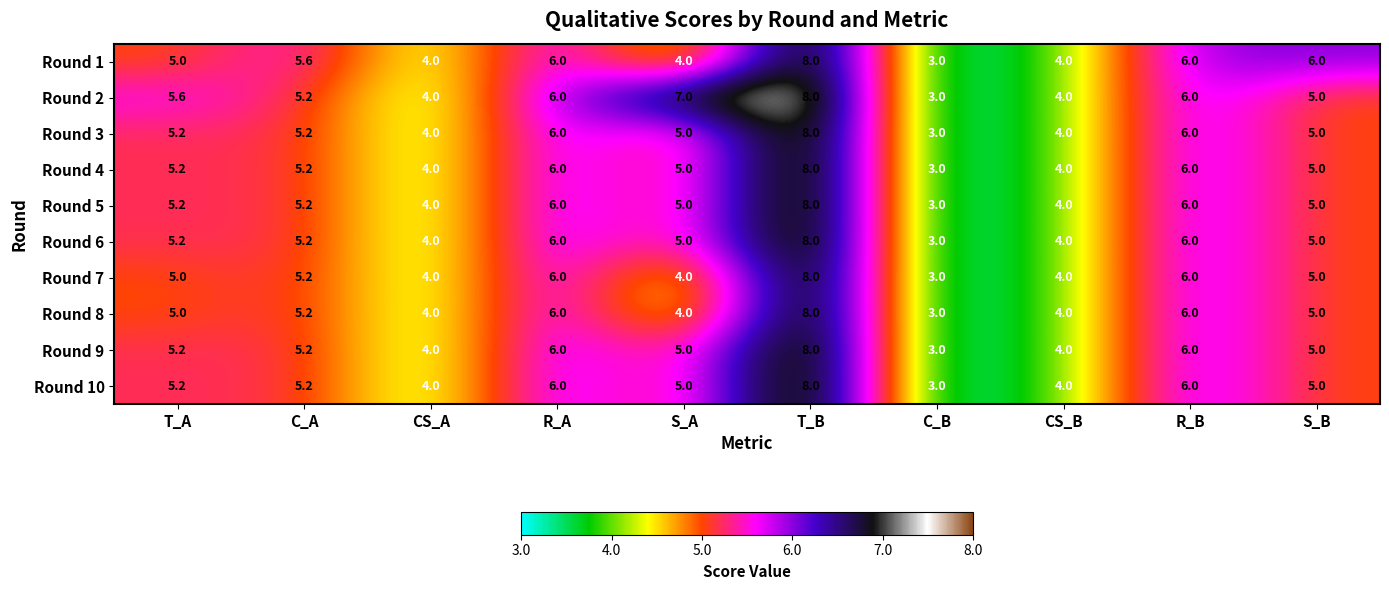

What is the average value of the Round 8 series?

5.0